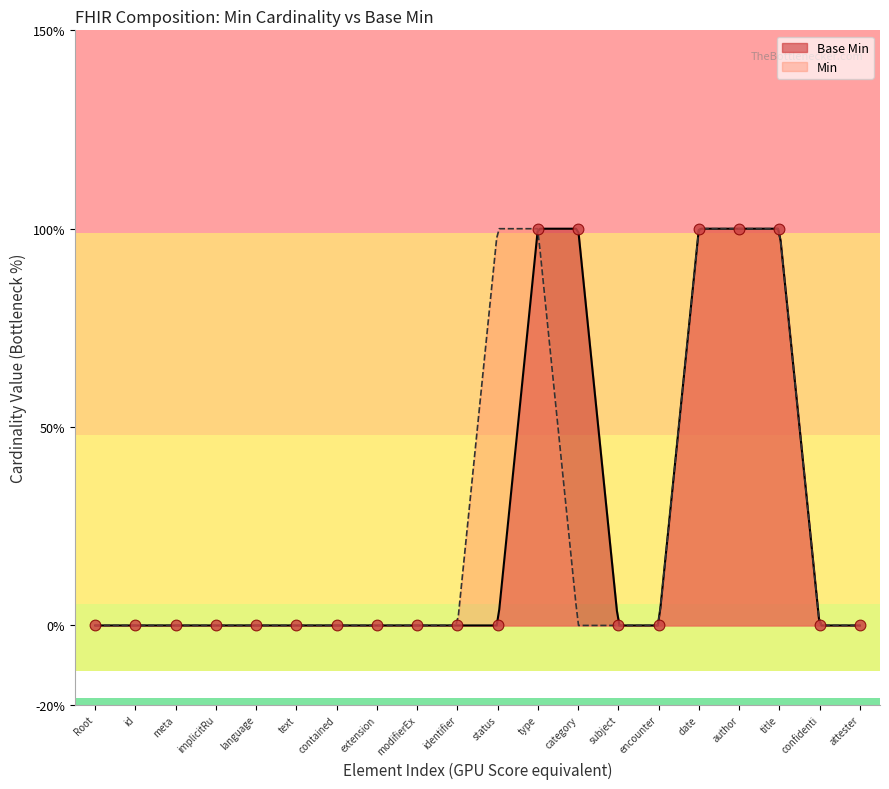

Between encounter and subject, which is larger?

encounter